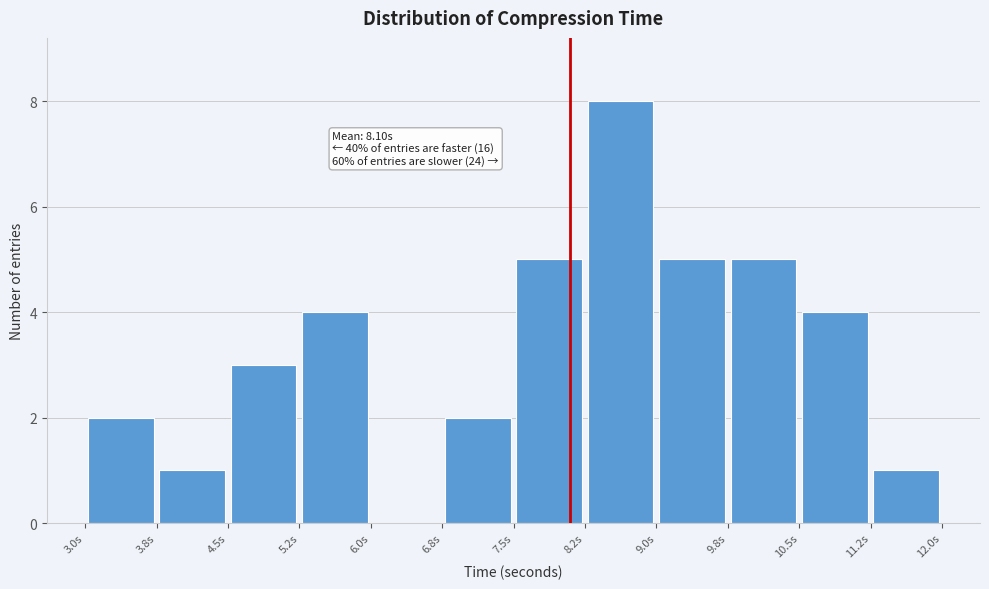

Which range on the x-axis has the tallest bar?

8.25 to 9.00